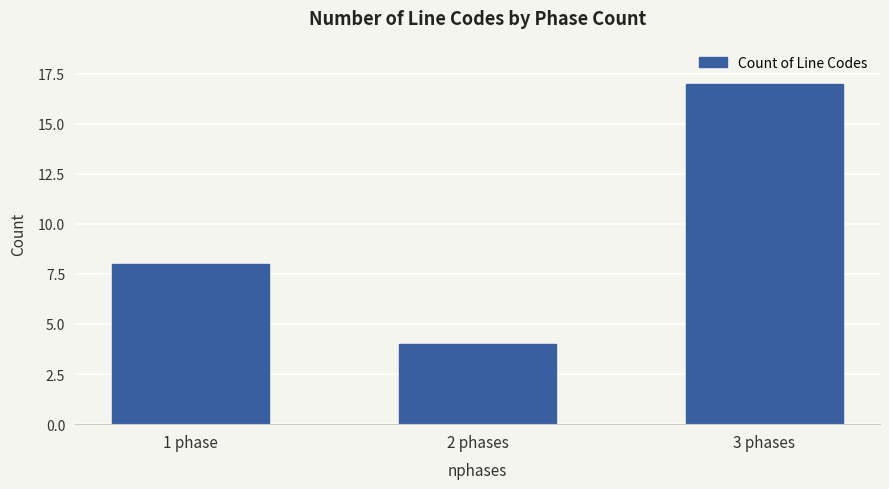

What is the value of the 2nd bar from the left?

4